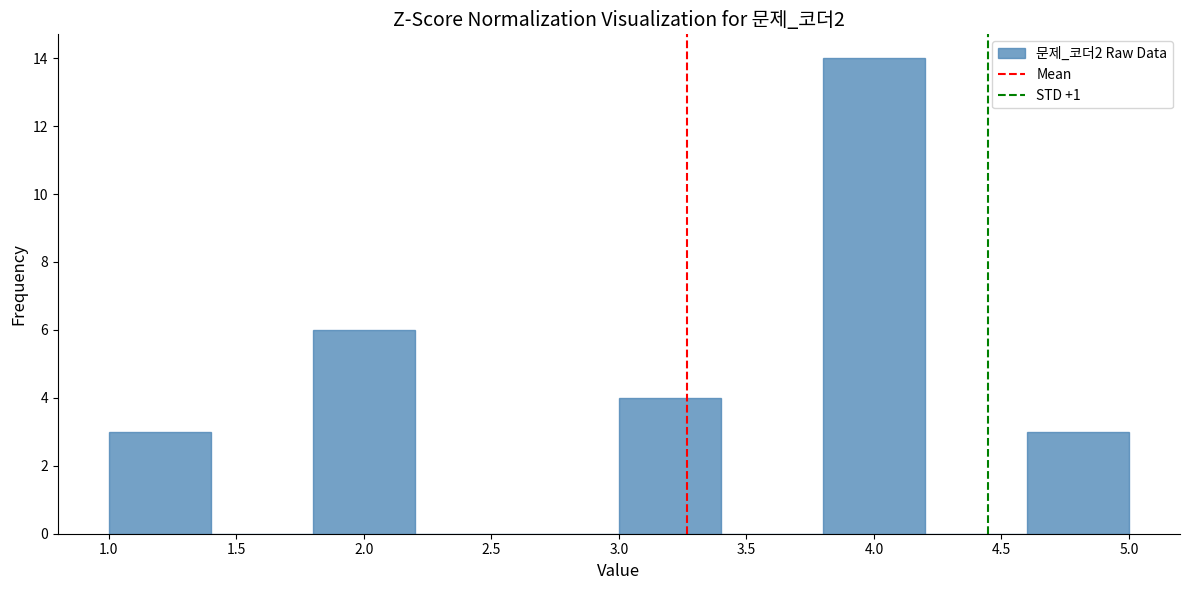

Which range on the x-axis has the tallest bar?

3.8 to 4.2